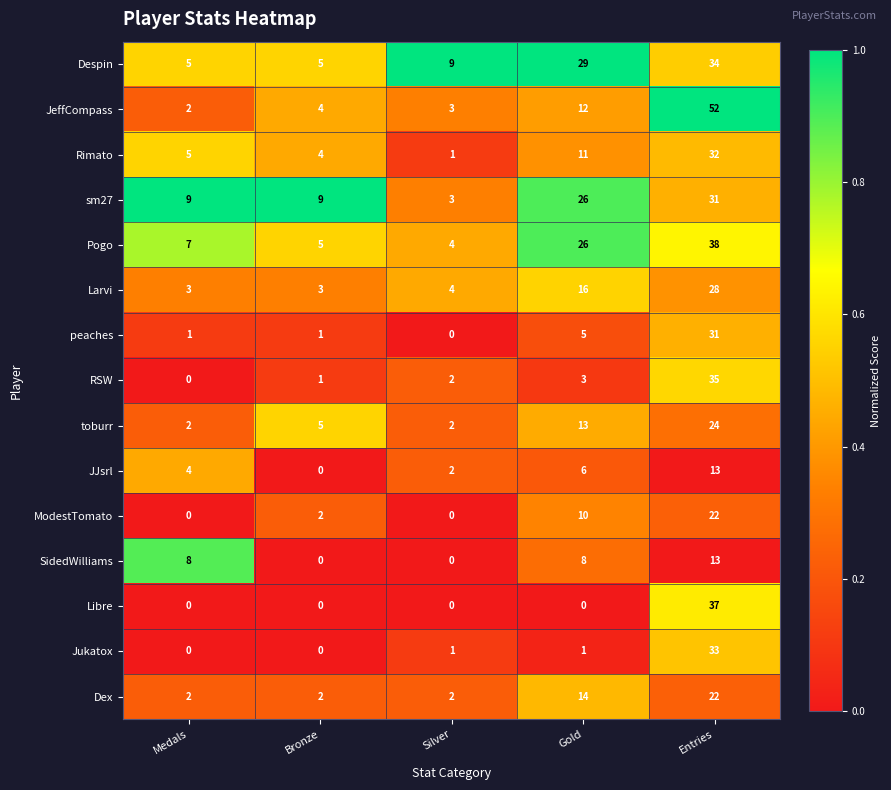

Is it true that SidedWilliams equals 7 at Silver?

False